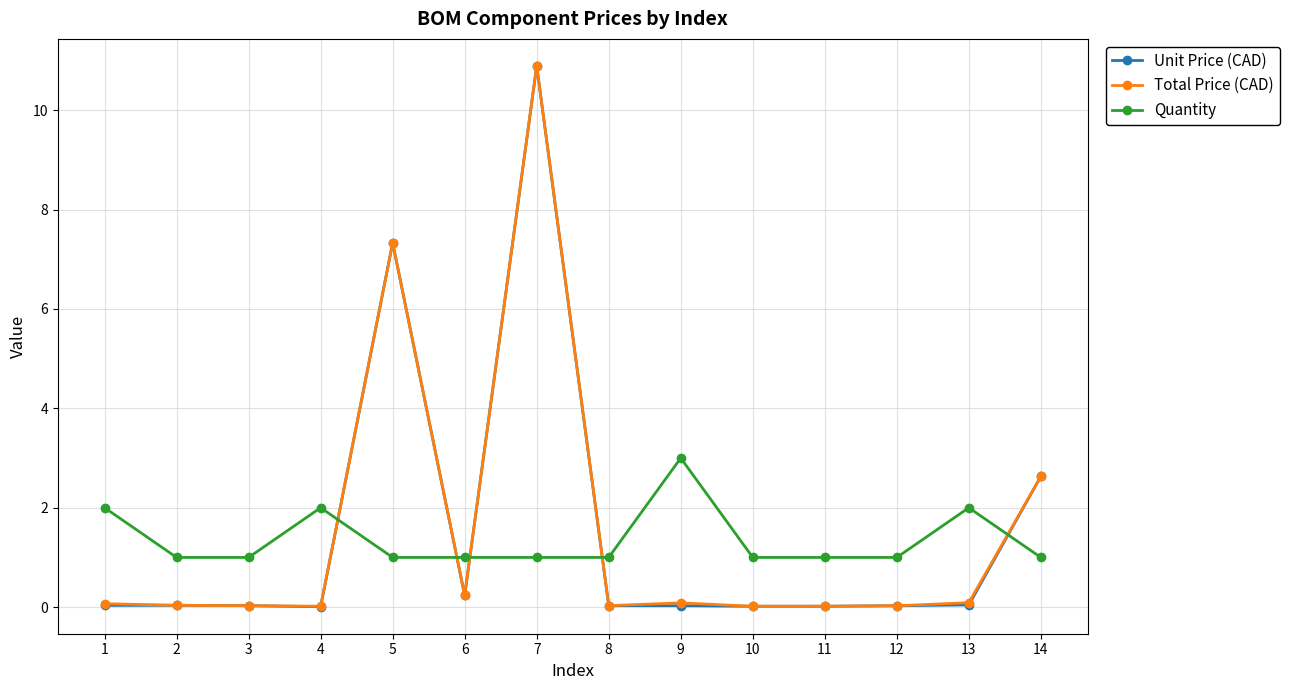

What is the average value of the Total Price (CAD) series?

1.5